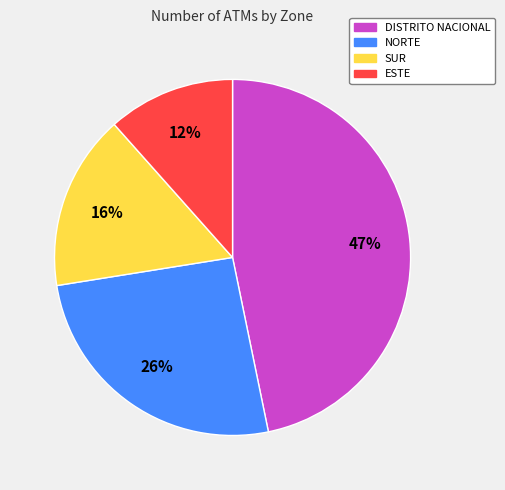

Between ESTE and NORTE, which is larger?

NORTE